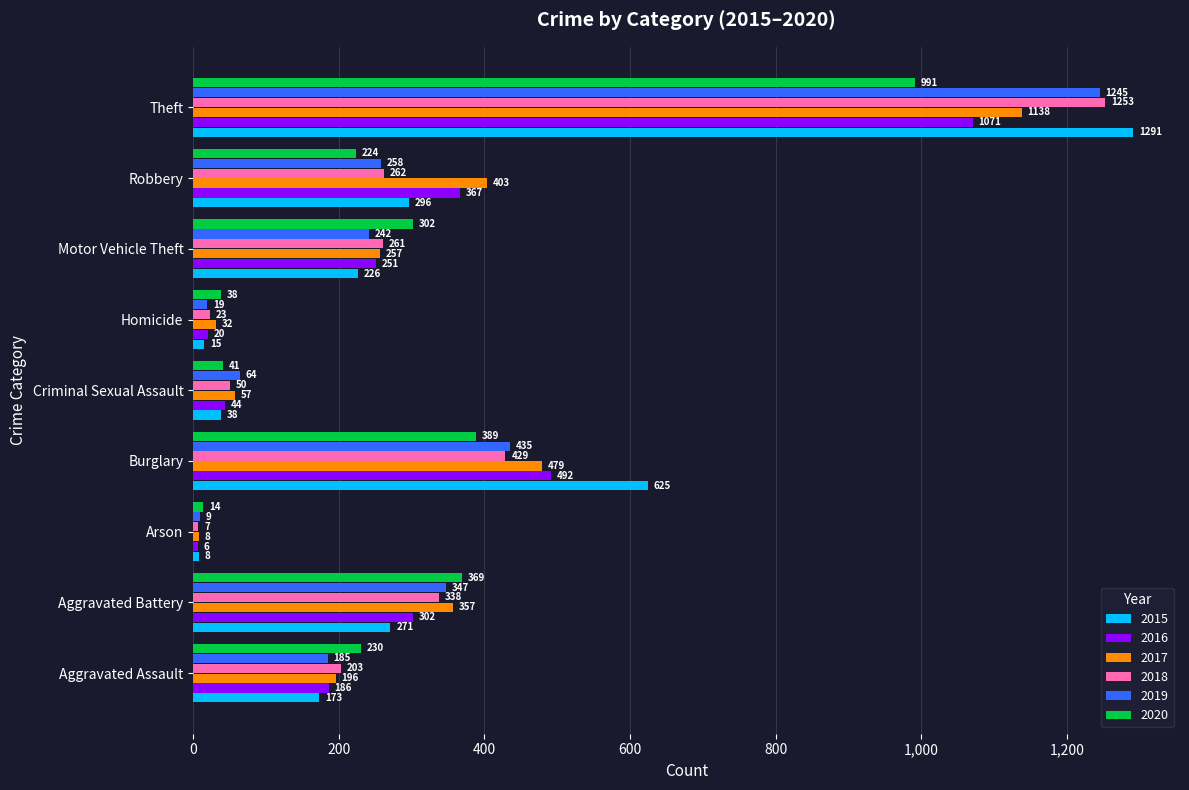

At how many categories does at least one series exceed 217?

6